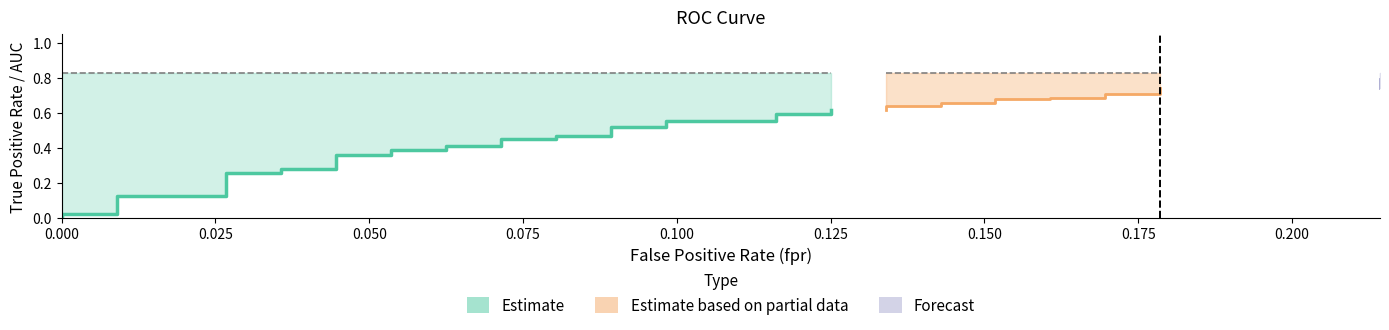

Reading left to right, list all the values displayed in this chart.

fpr: fpr=0.0	tpr=0.0	roc_auc=0.0	3=0.0	4=0.0	5=0.0	6=0.0	7=0.0	8=0.0	9=0.0	10=0.1	11=0.1	12=0.1	13=0.1	14=0.1	15=0.1	16=0.1	17=0.1	18=0.1	19=0.1	20=0.1	21=0.1	22=0.1	23=0.1	24=0.1	25=0.1	26=0.1	27=0.1	28=0.1	29=0.1	30=0.2	31=0.2	32=0.2	33=0.2	34=0.2	35=0.2	36=0.2	37=0.2	38=0.2	39=0.2
tpr: fpr=0.0	tpr=0.0	roc_auc=0.0	3=0.1	4=0.1	5=0.3	6=0.3	7=0.3	8=0.3	9=0.4	10=0.4	11=0.4	12=0.4	13=0.4	14=0.4	15=0.5	16=0.5	17=0.5	18=0.5	19=0.5	20=0.5	21=0.6	22=0.6	23=0.6	24=0.6	25=0.6	26=0.6	27=0.6	28=0.6	29=0.7	30=0.7	31=0.7	32=0.7	33=0.7	34=0.7	35=0.7	36=0.7	37=0.7	38=0.7	39=0.8
roc_auc: fpr=0.8	tpr=0.8	roc_auc=0.8	3=0.8	4=0.8	5=0.8	6=0.8	7=0.8	8=0.8	9=0.8	10=0.8	11=0.8	12=0.8	13=0.8	14=0.8	15=0.8	16=0.8	17=0.8	18=0.8	19=0.8	20=0.8	21=0.8	22=0.8	23=0.8	24=0.8	25=0.8	26=0.8	27=0.8	28=0.8	29=0.8	30=0.8	31=0.8	32=0.8	33=0.8	34=0.8	35=0.8	36=0.8	37=0.8	38=0.8	39=0.8